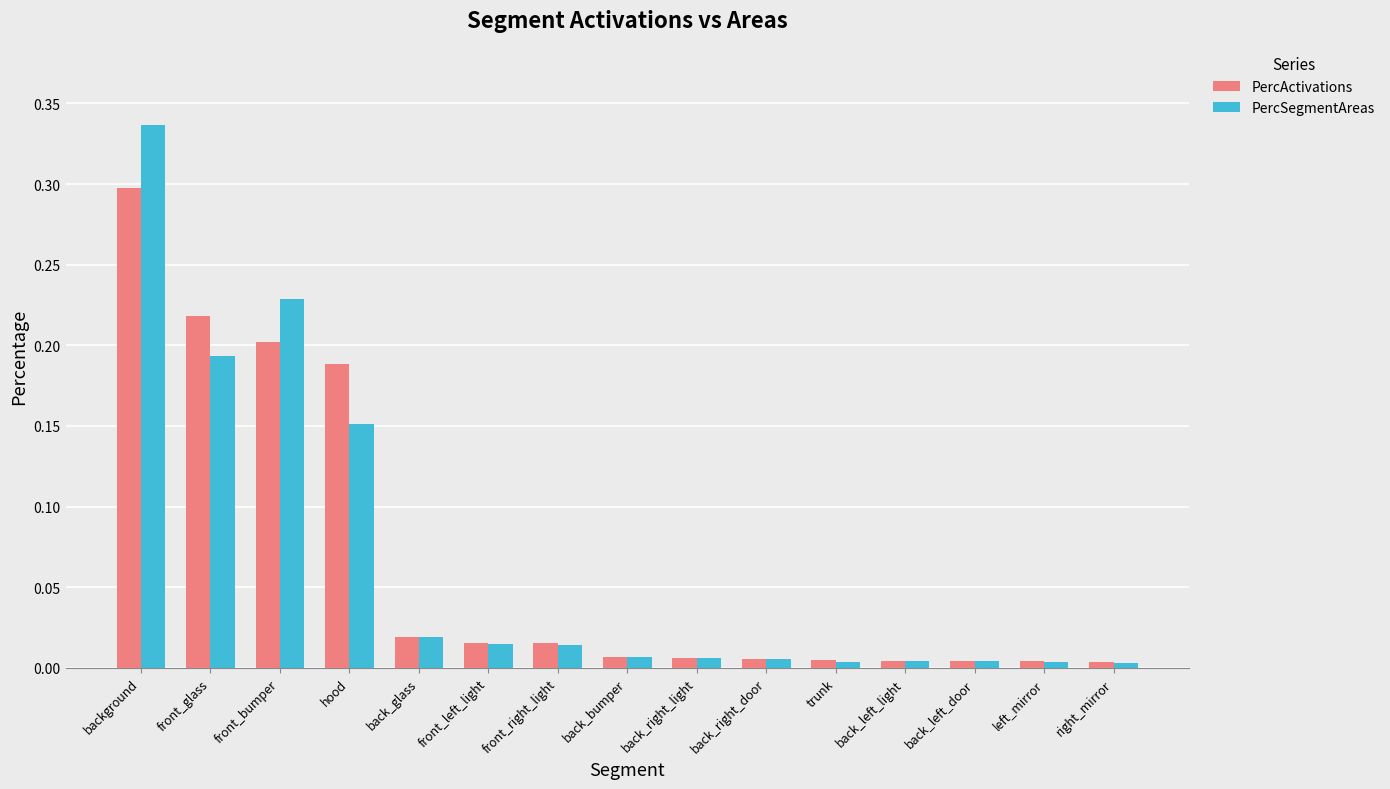

At which category is the sum across all series the highest?

background